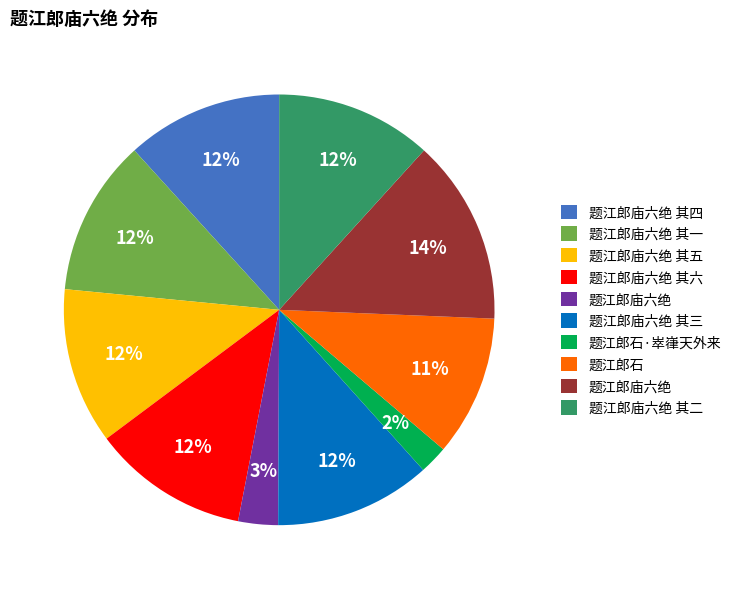

To the nearest percent, what is the difference between the largest and smallest slice percentages?

12%